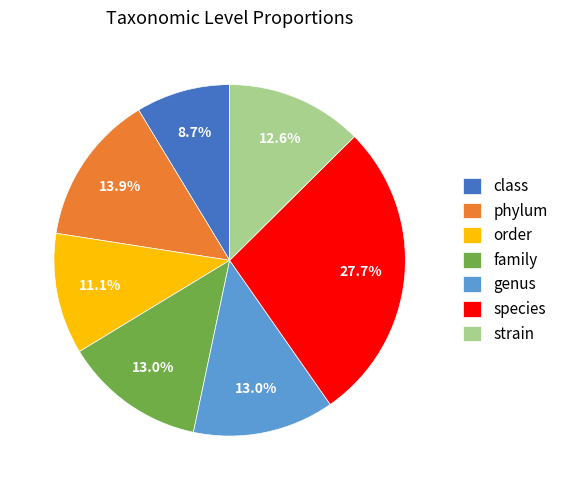

To the nearest percent, what is the difference between the largest and smallest slice percentages?

19%